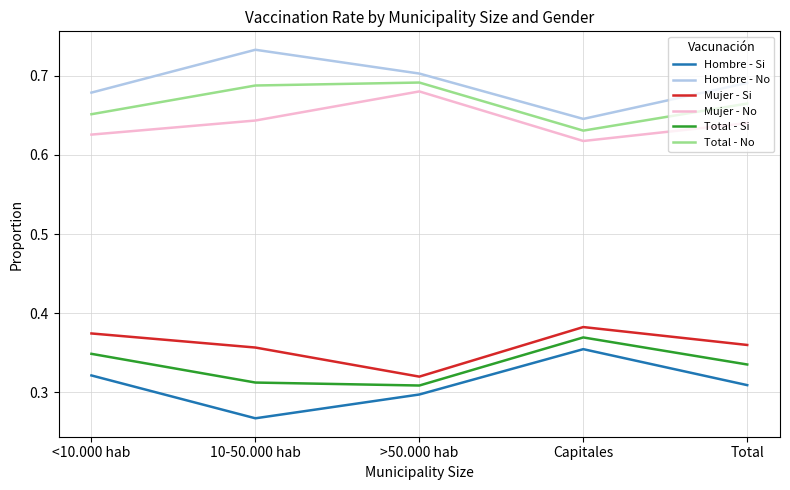

How many categories are shown in the chart?

5